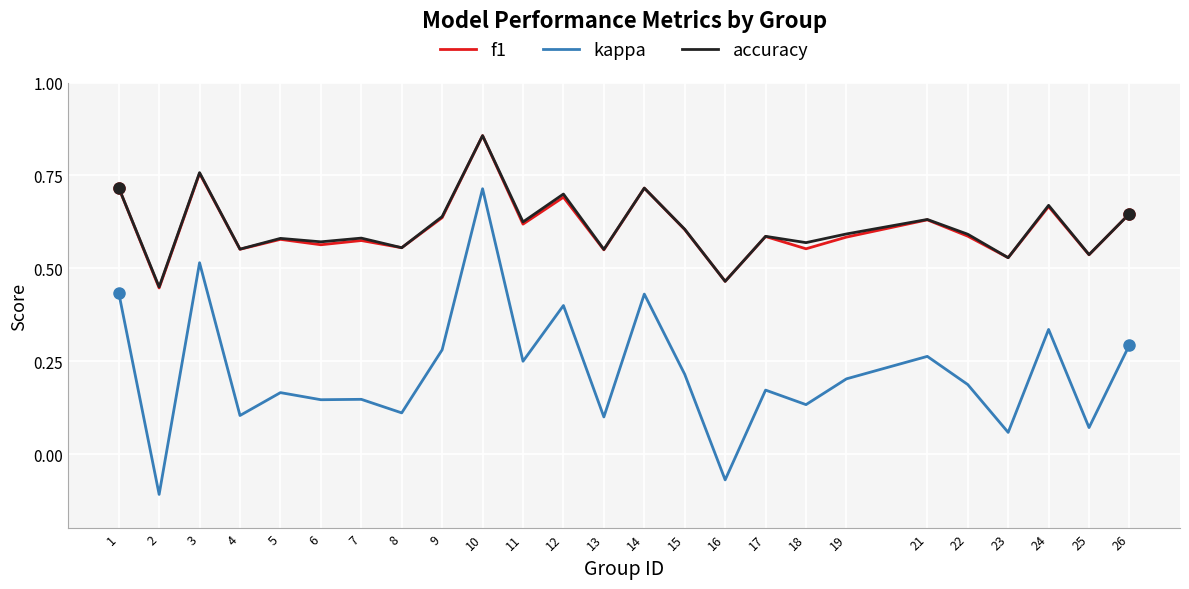

Which series has the largest range (max minus min)?

kappa